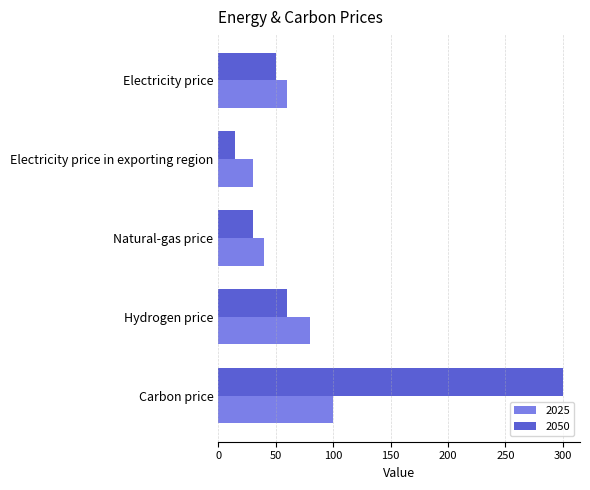

Which category has the lowest value in the 2050 series?

Electricity price in exporting region